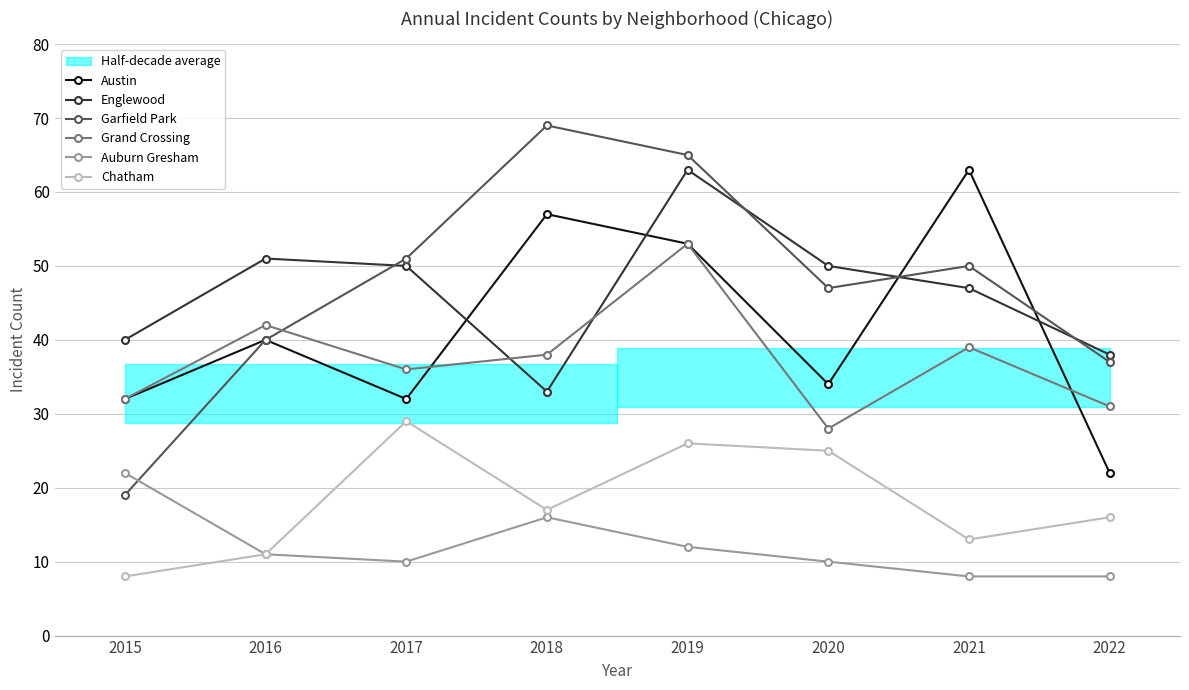

Where is the first local maximum for Garfield Park?

2018